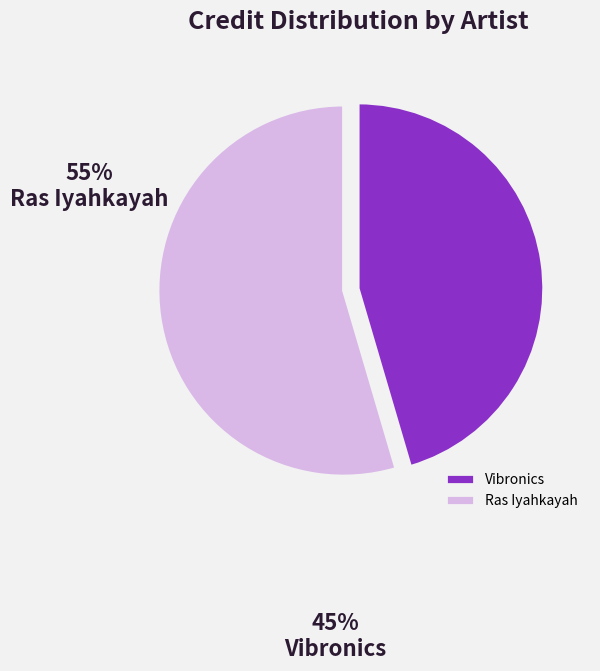

Combined, do Vibronics and Ras Iyahkayah account for over 50%?

Yes